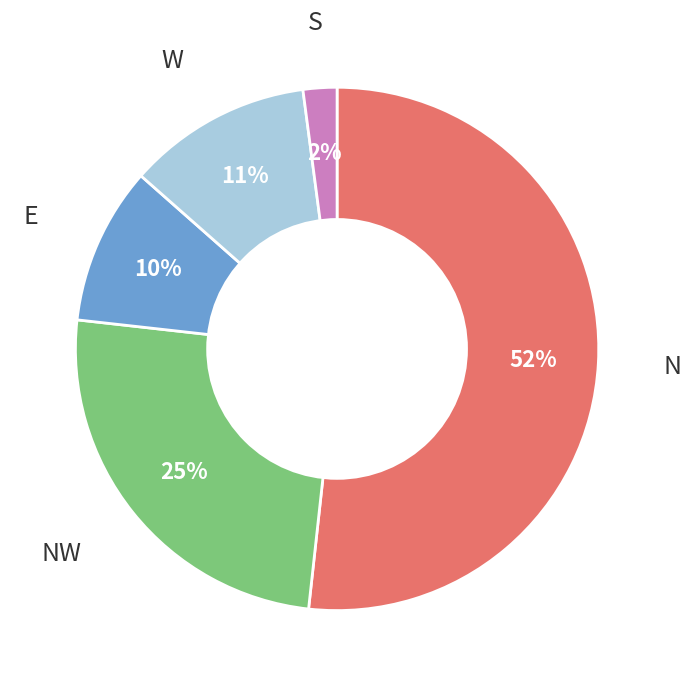

Is there any slice that represents more than half of the pie?

Yes